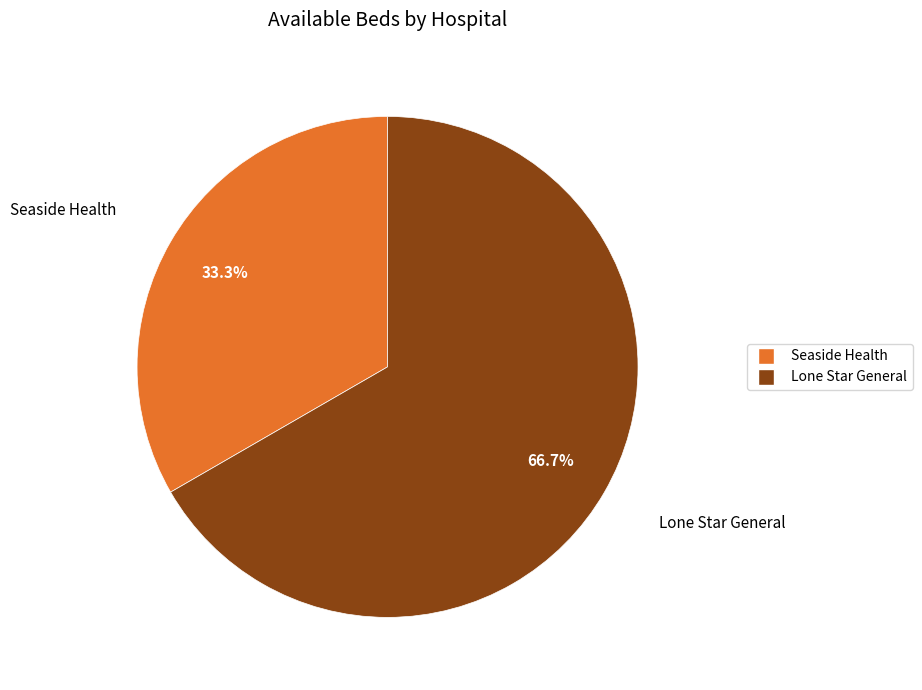

Does any single category account for the majority?

Yes